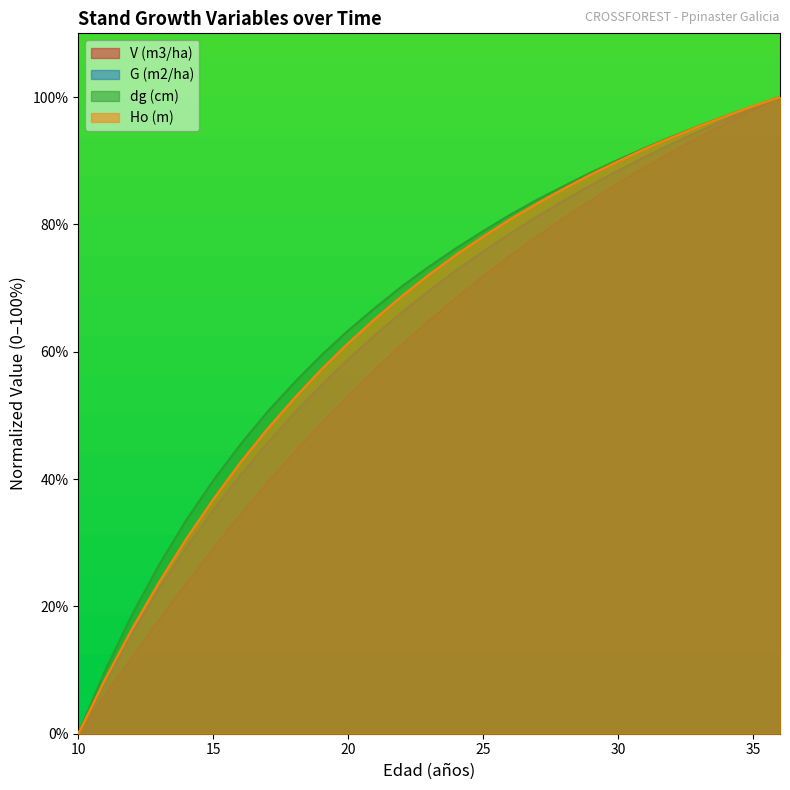

What is the total value across all series at 25?

304.6